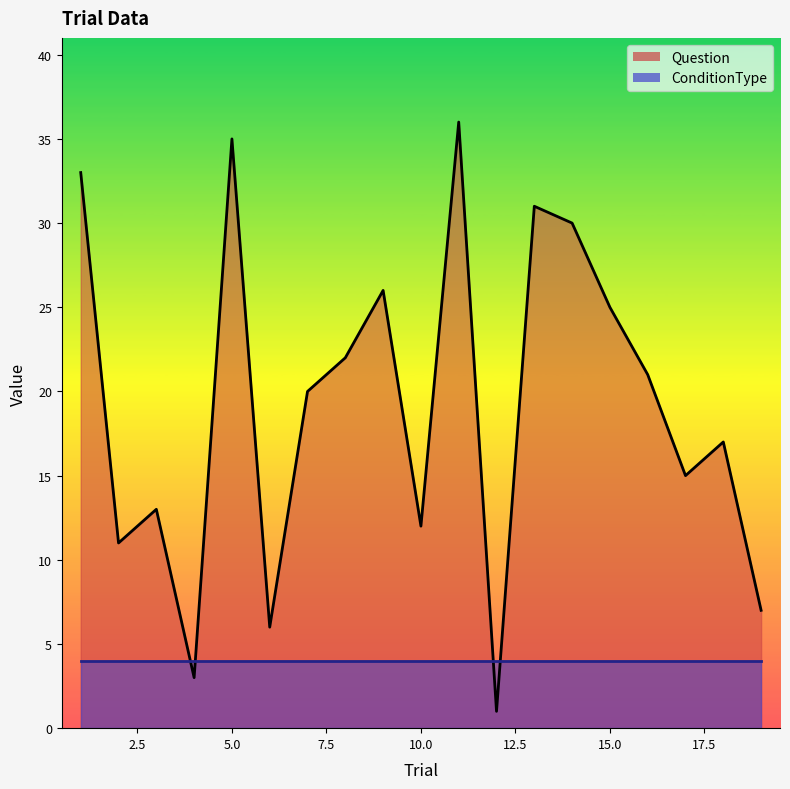

What is the change in value from 4 to 11?

+33